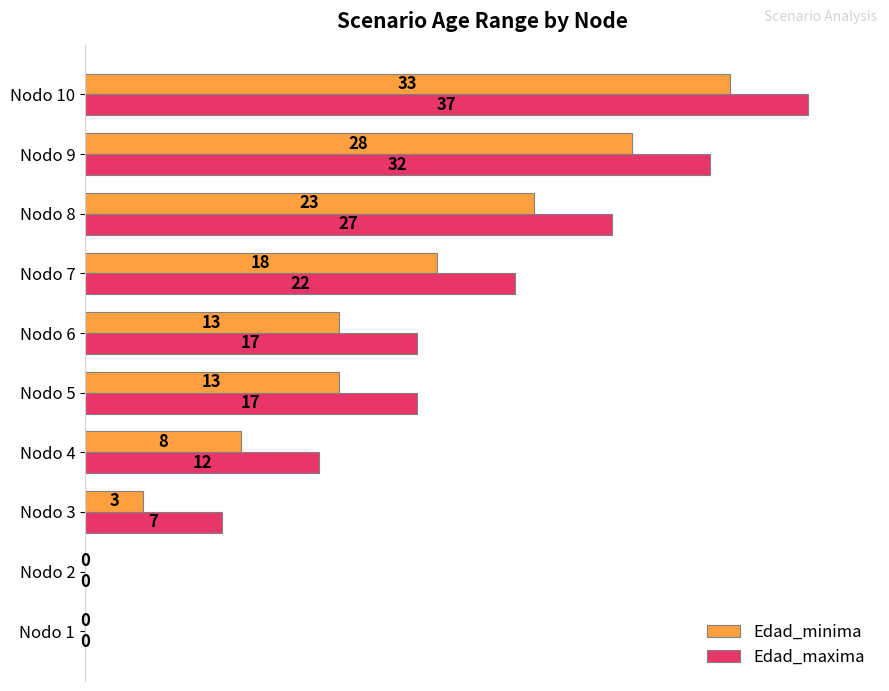

What are all the series names shown in the legend?

Edad_minima, Edad_maxima